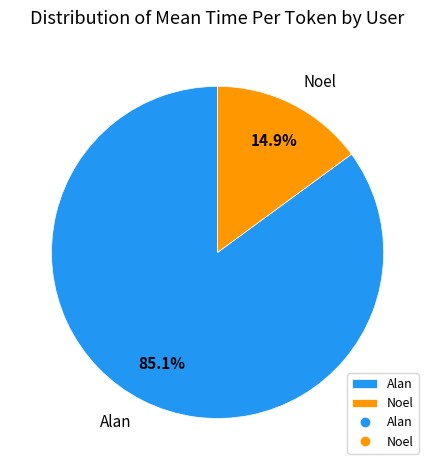

Is it true that Noel is 66% of the pie?

False